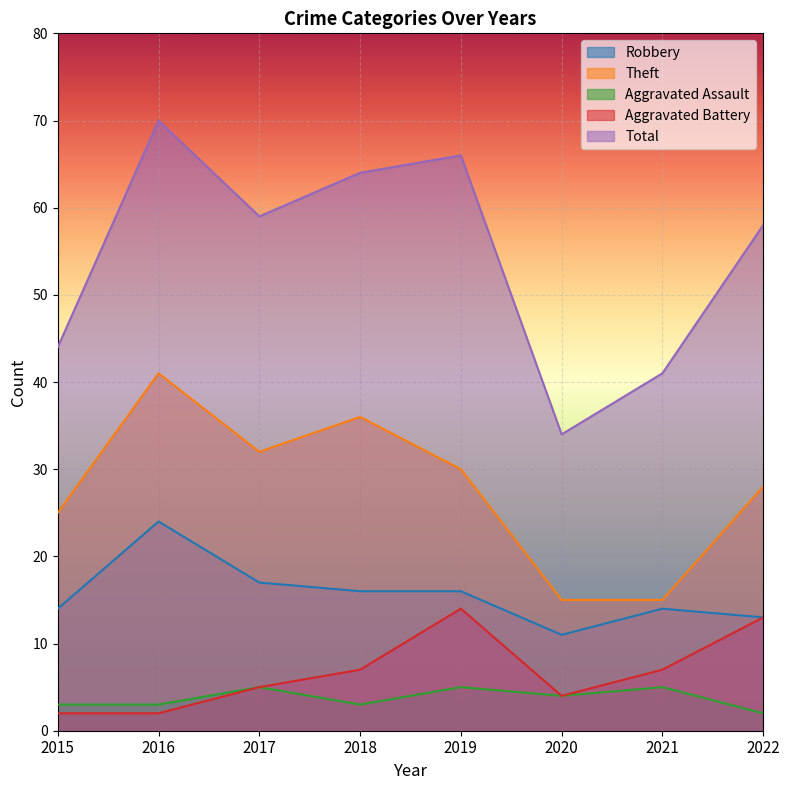

What is the value of the Total point at the 6th from the left?

34